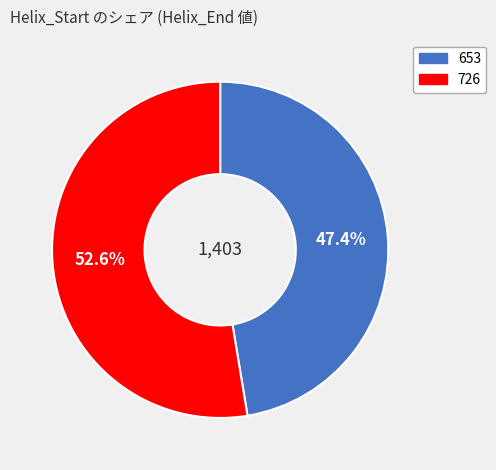

How many slices are in this pie chart?

2